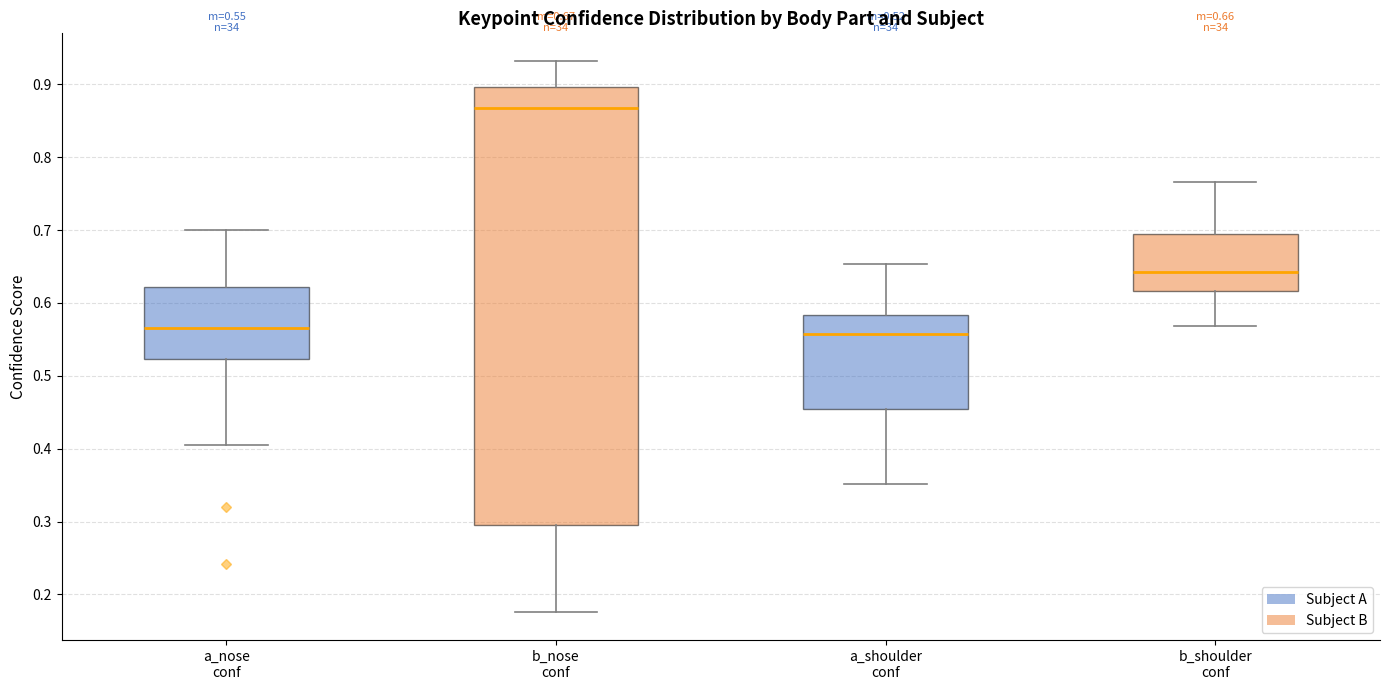

Which box is the tallest, from its lower edge to its upper edge?

b_nose conf